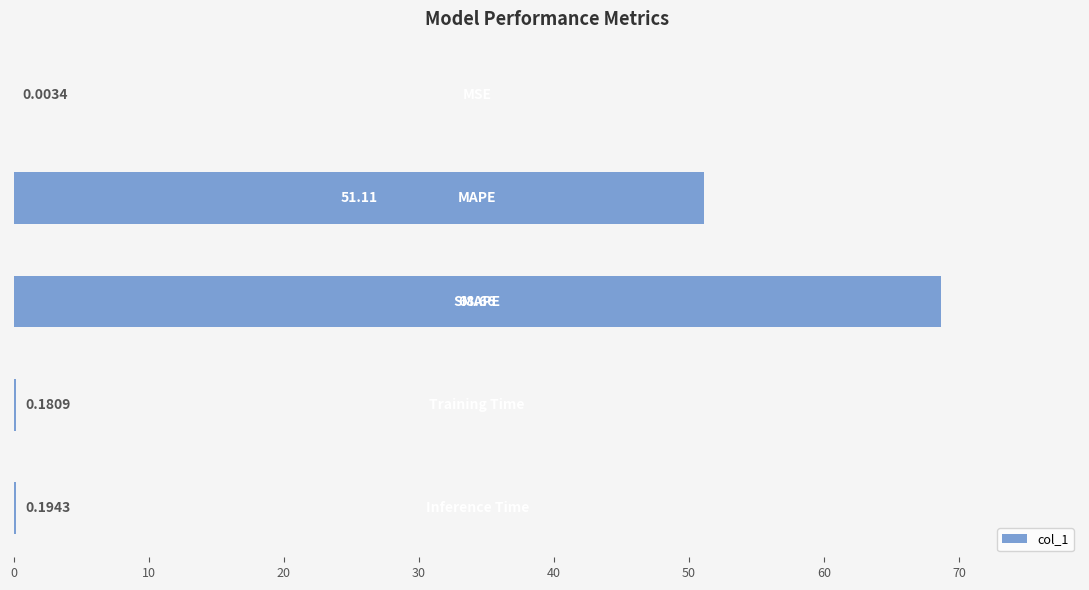

Are the bars horizontal?

Yes